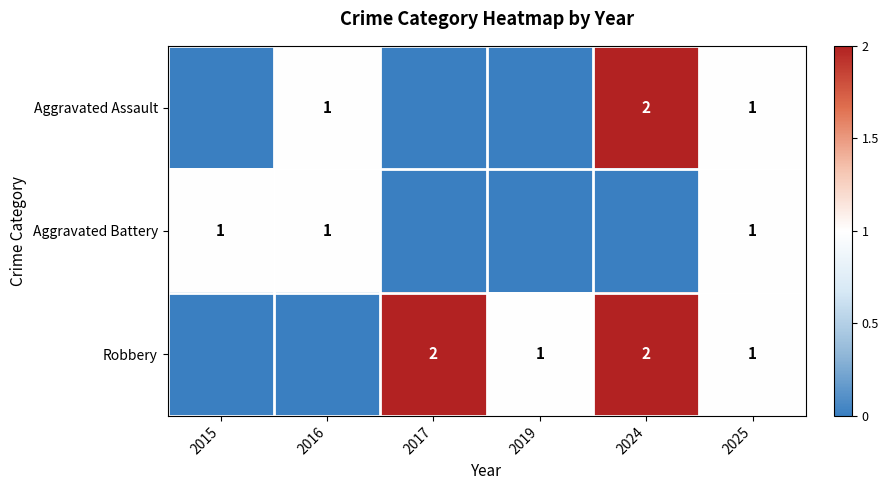

At how many categories does at least one series exceed 1?

2